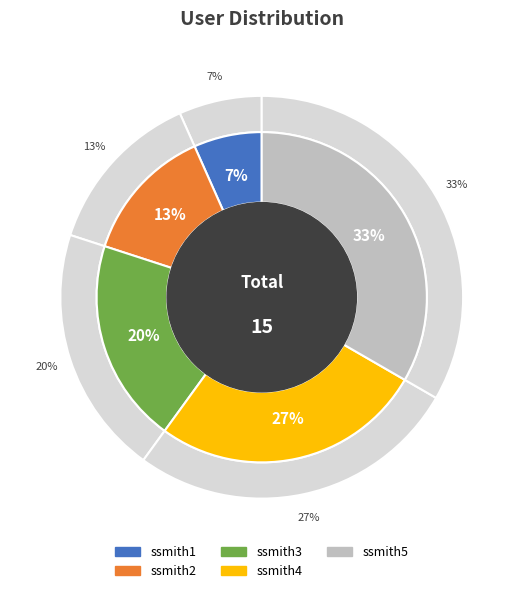

Combined, what portion of the pie is ssmith5 and ssmith1?

40.0%